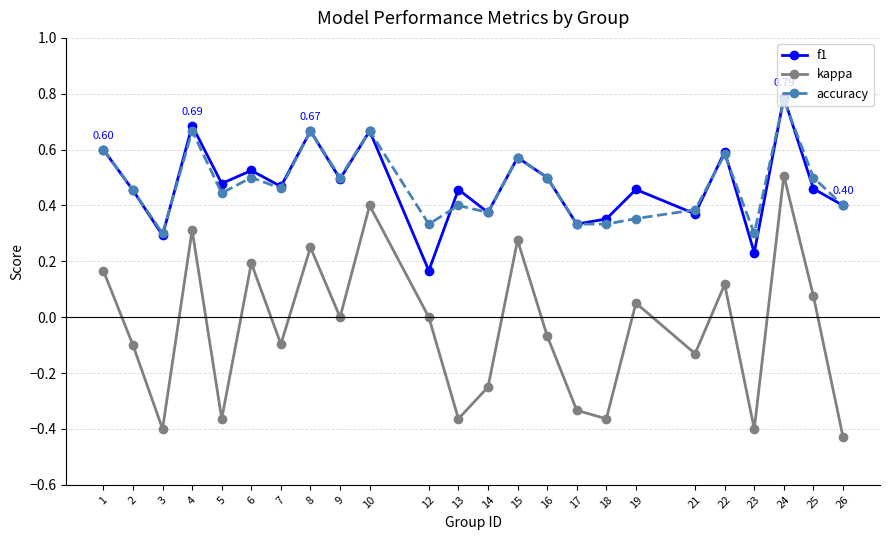

At which category does accuracy reach its first local peak?

4